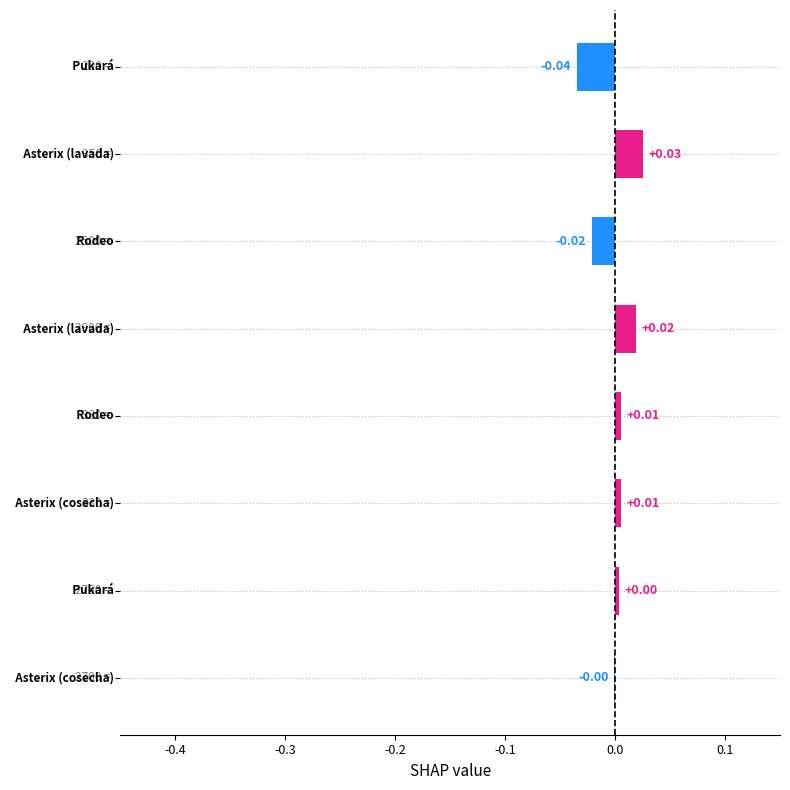

How many categories are shown in the chart?

8